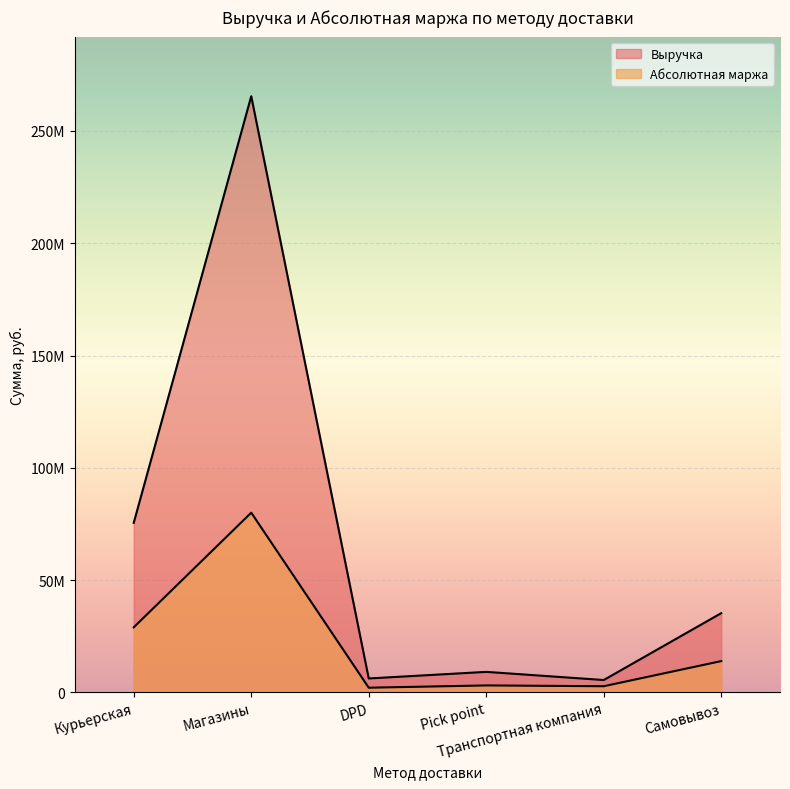

At Транспортная компания, list the series in order from smallest to largest.

Абсолютная маржа, Выручка